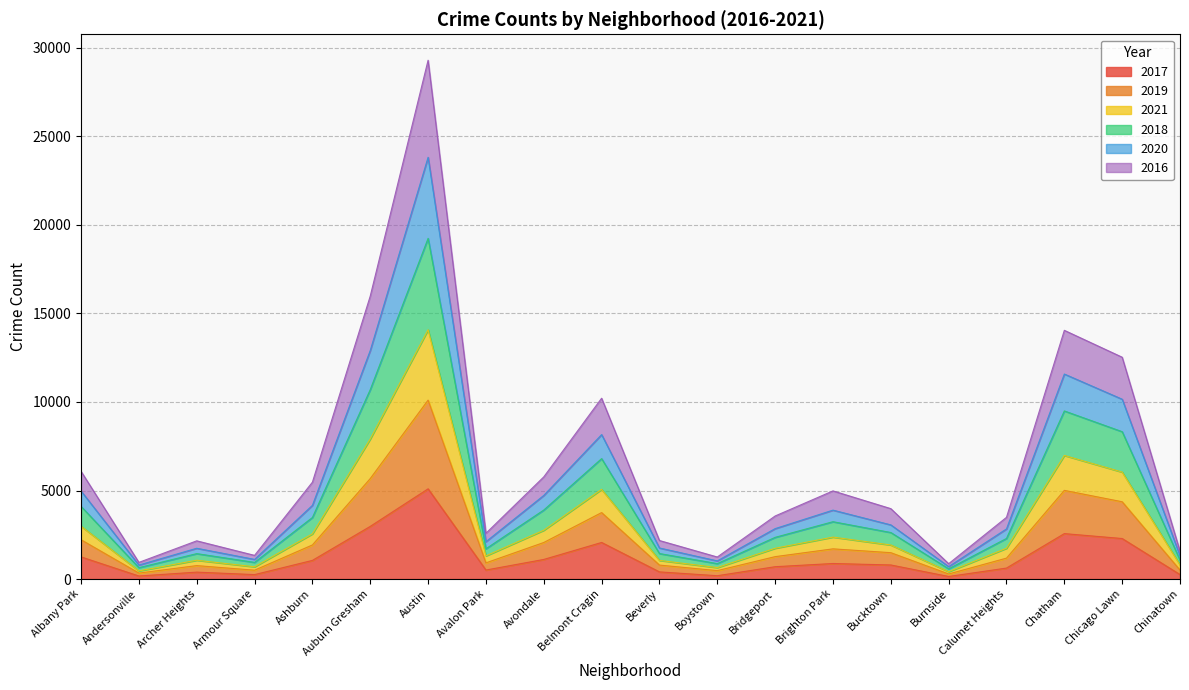

Is it true that 2017 equals 878 at Brighton Park?

True